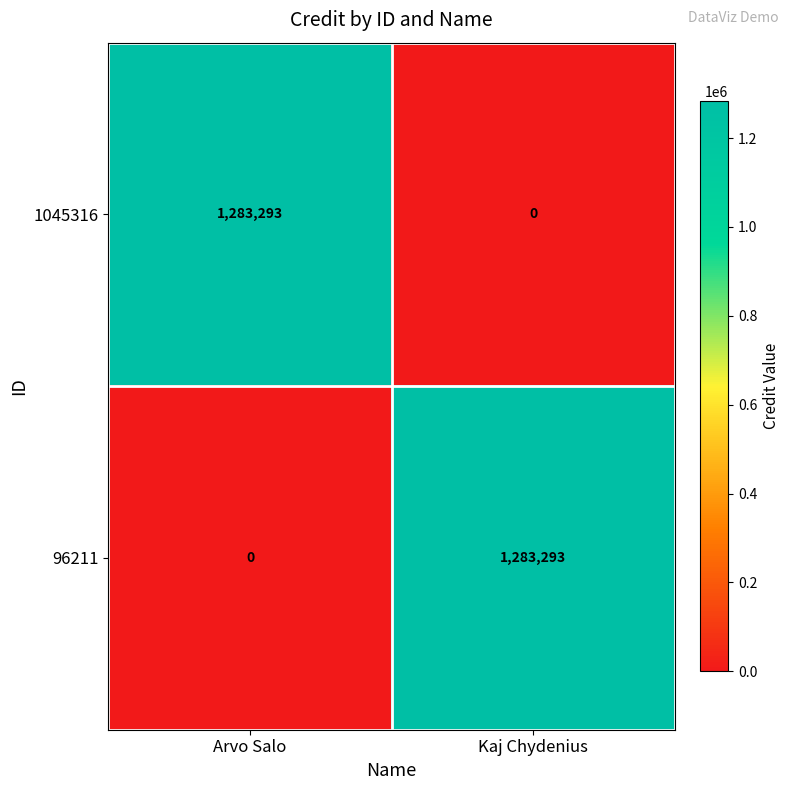

Reading left to right, extract all data points from this chart.

1045316: 1283293	0
96211: 0	1283293